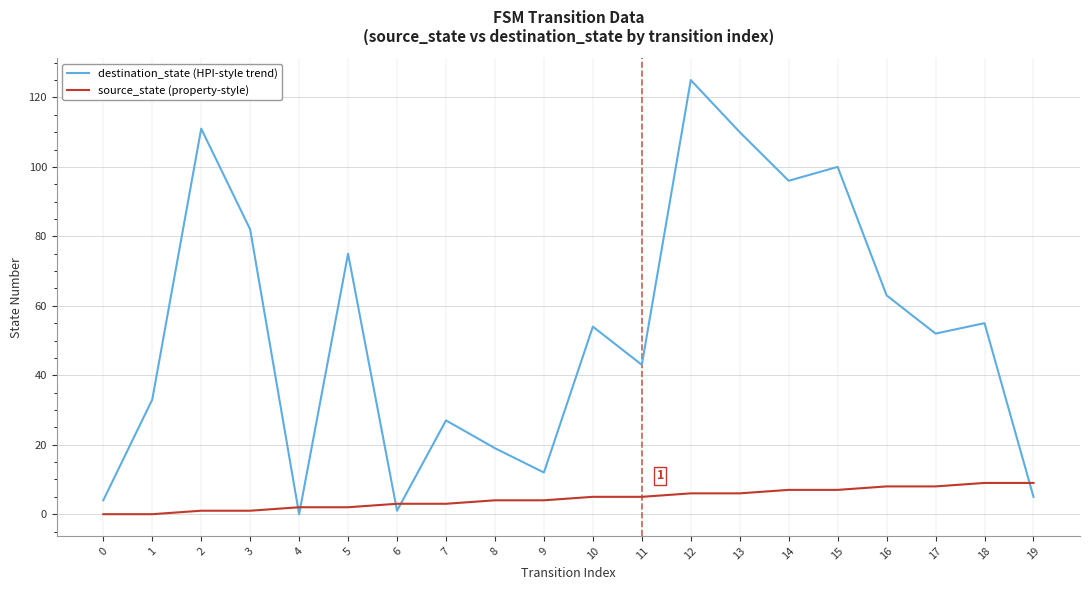

Which label corresponds to the largest value in the chart?

12